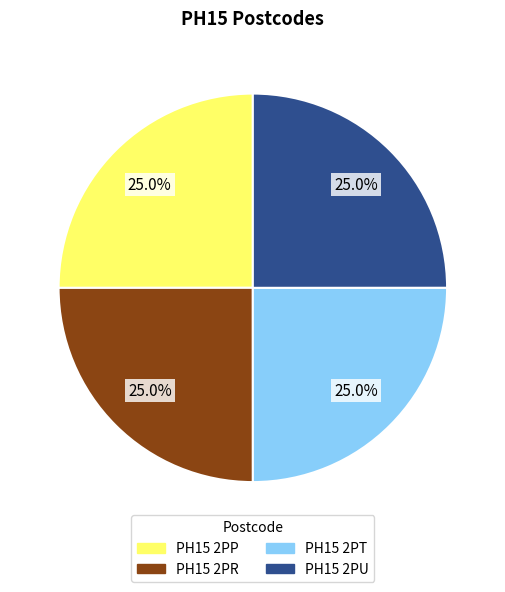

The PH15 2PR slice represents 38% of the pie. True or false?

False